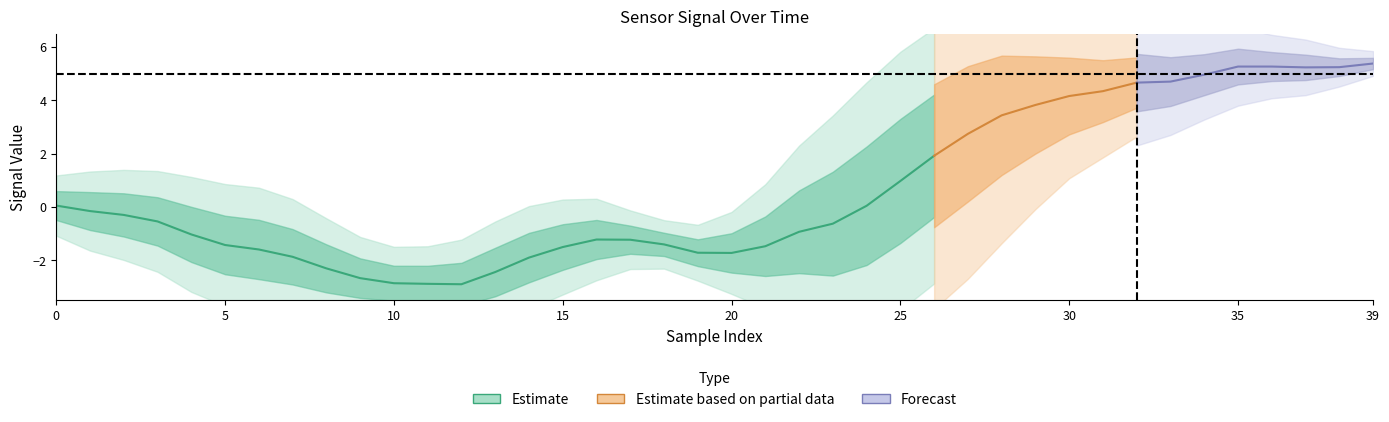

Count the number of categories in the chart.

40